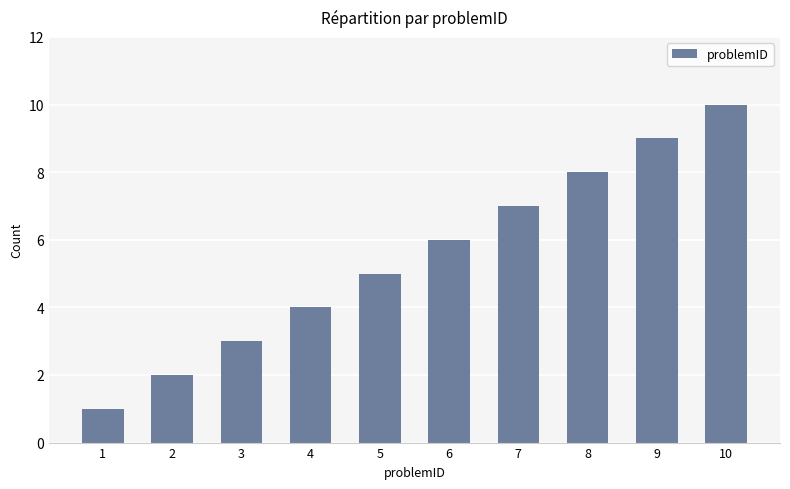

Which category has the lowest value across all series?

1